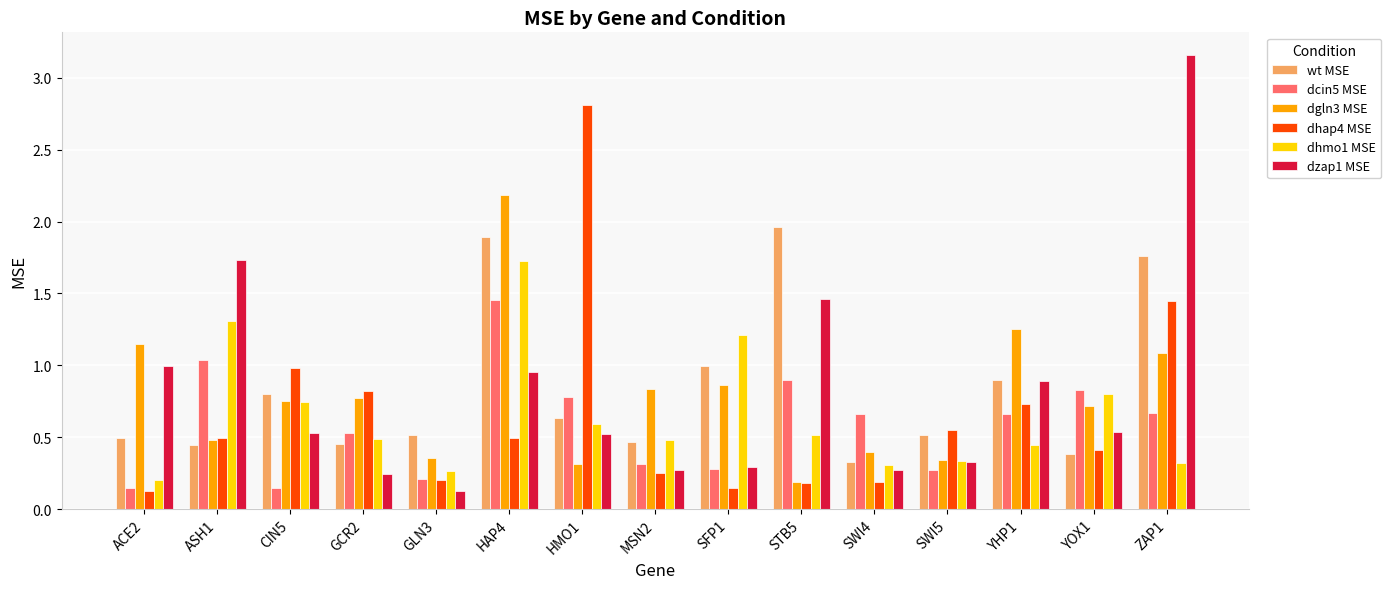

Is it true that dhap4 MSE equals 0.4 at GCR2?

False